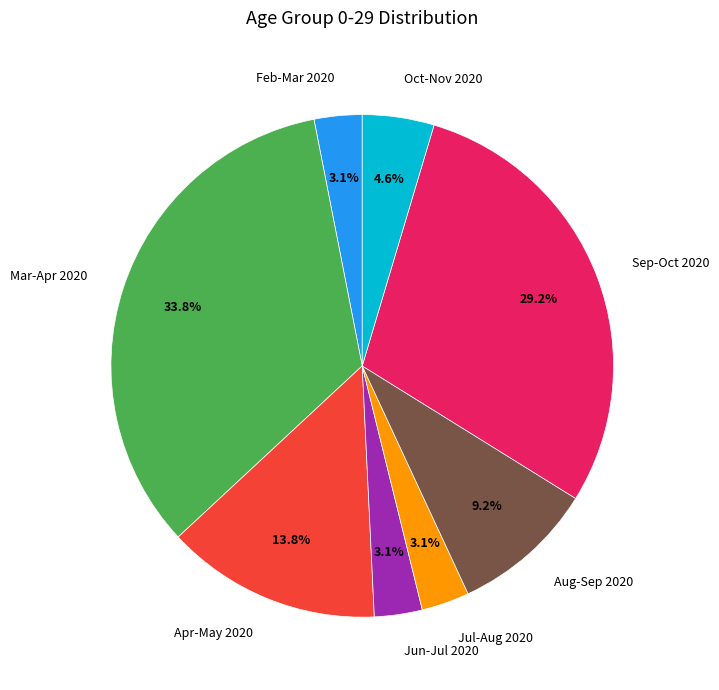

How many segments does this pie chart have?

8